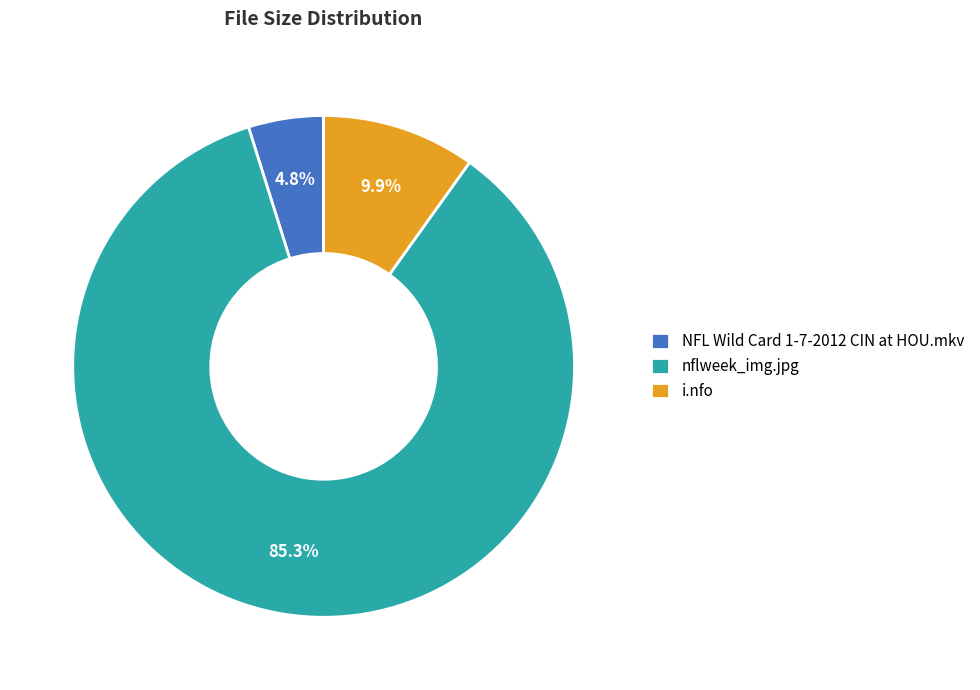

How many segments does this pie chart have?

3